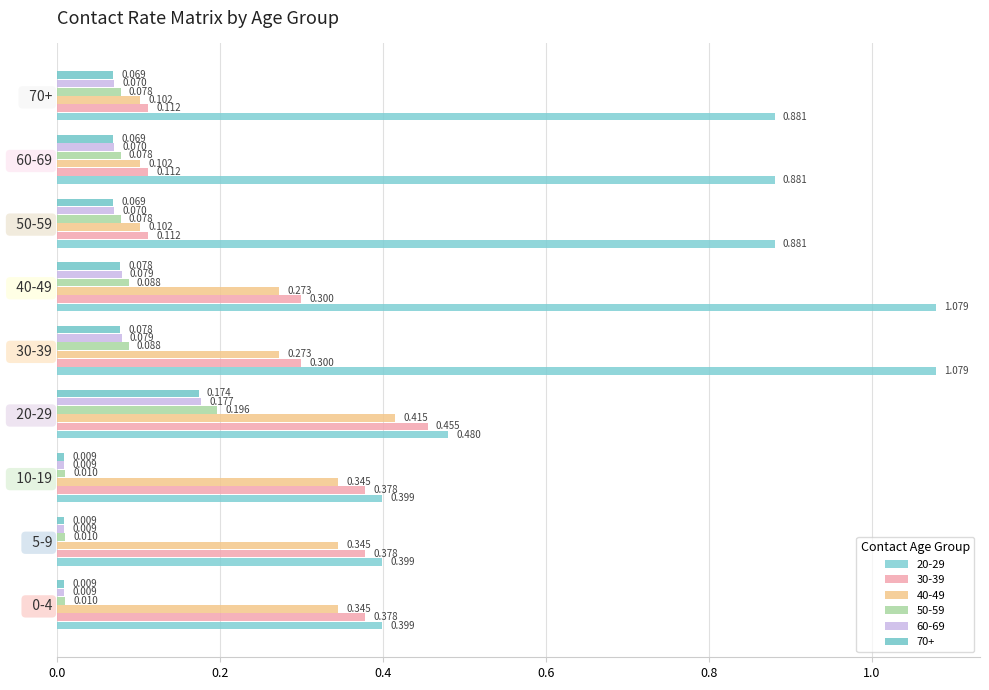

What is the average value of the 70+ series?

0.1